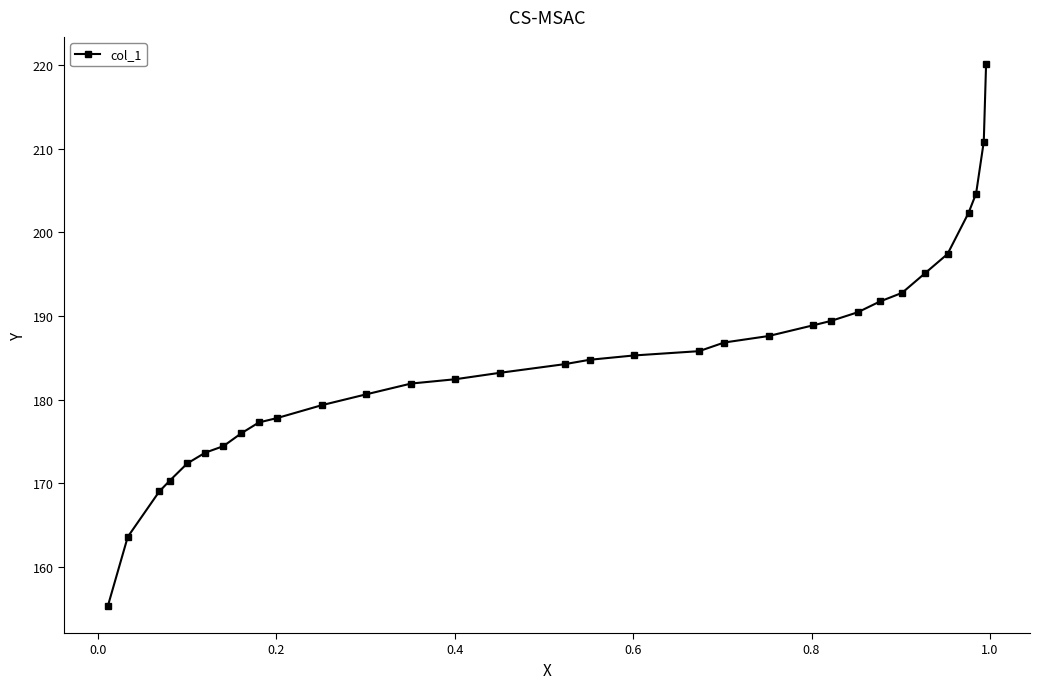

What is the value of the 18th point from the left?

185.3